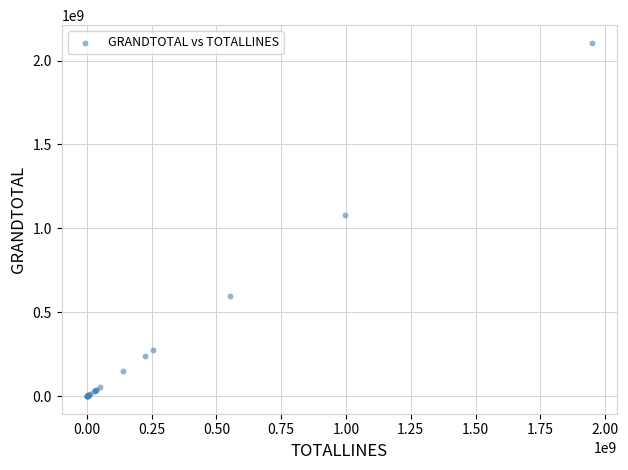

What Y value in the scatter plot is closest to 1053035275?

1076586486